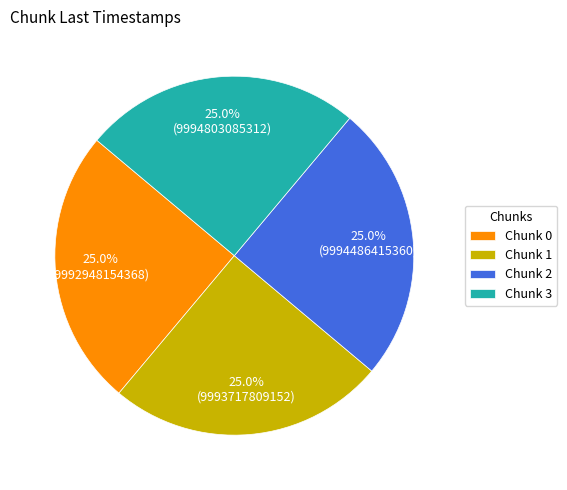

To the nearest percent, what is the average slice percentage?

25%